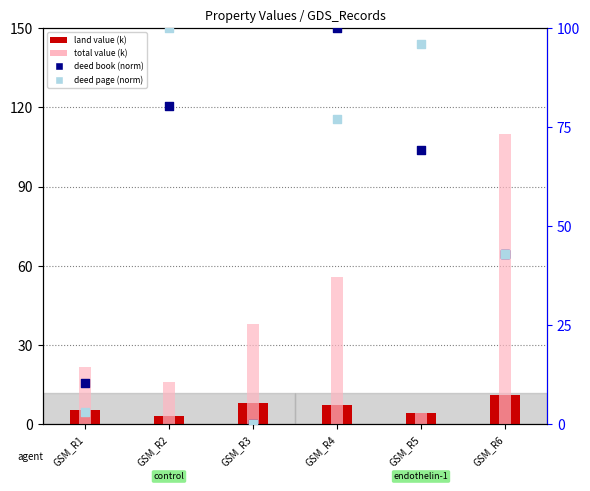

At how many categories does at least one series exceed 8?

6